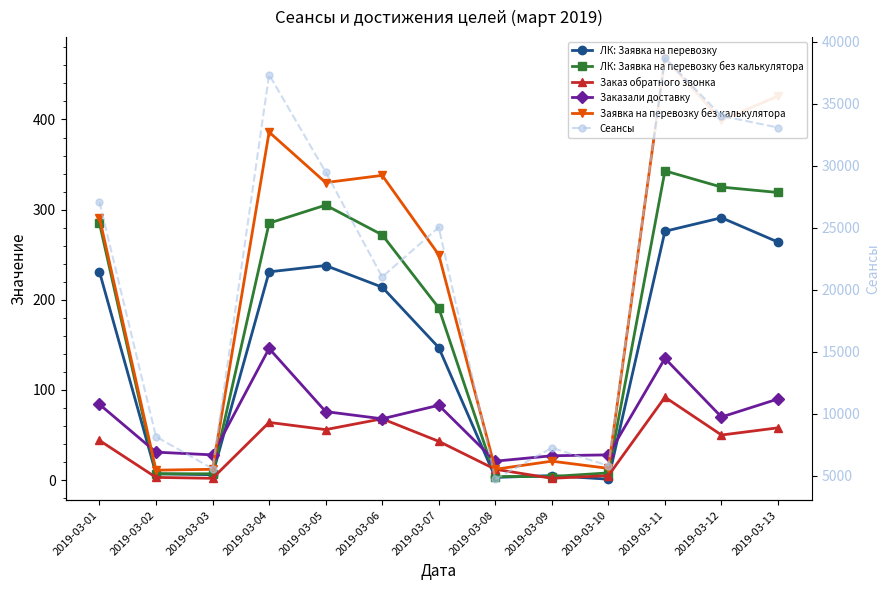

Which series ends up on top after the final intersection of Заказали доставку and ЛК: Заявка на перевозку?

ЛК: Заявка на перевозку